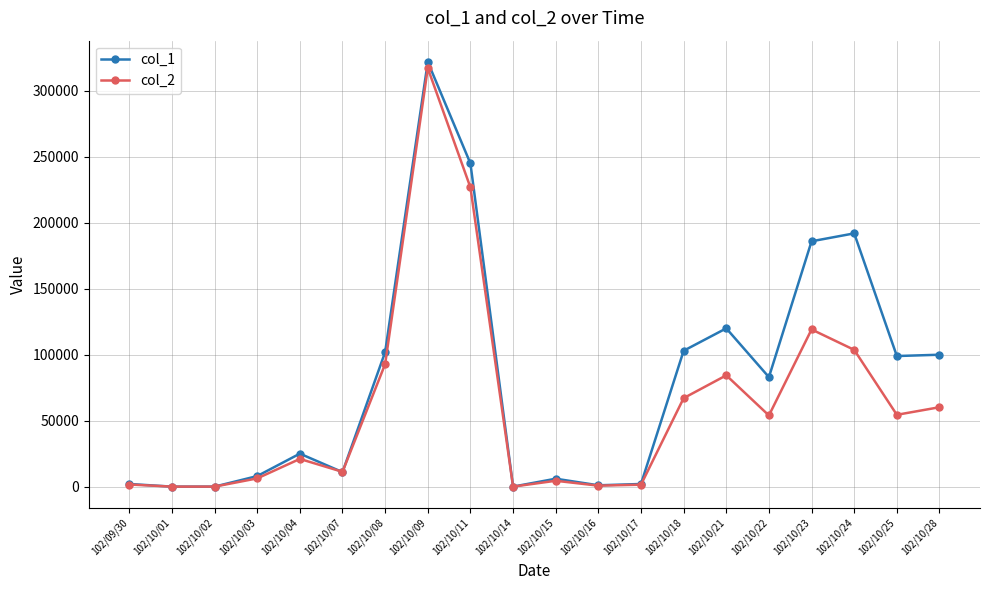

The col_2 series shows 67080 at 102/10/18. True or false?

True